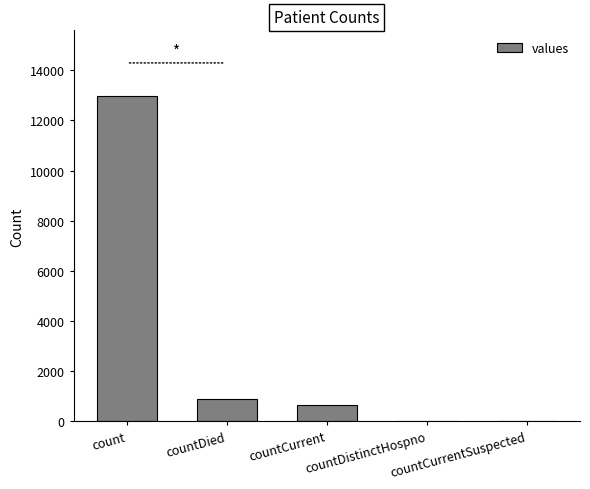

What is the greatest value displayed?

12992